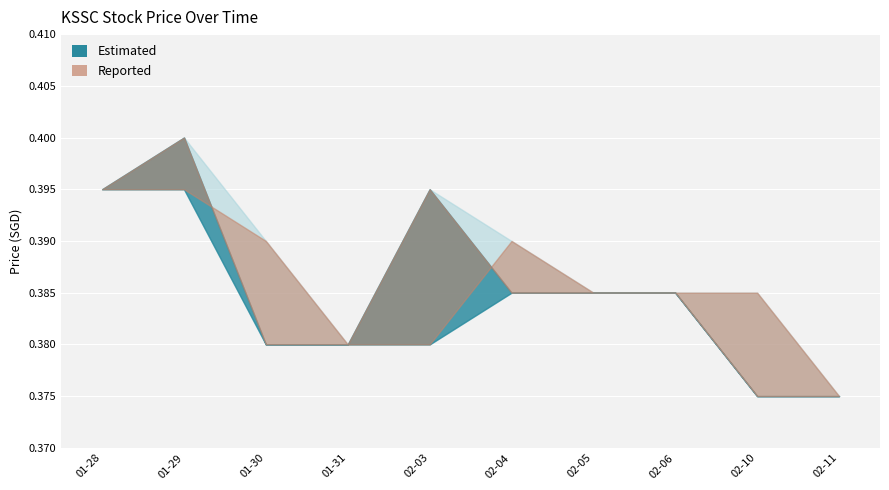

Which has a higher value, 2020-01-29 or 2020-01-30?

2020-01-29